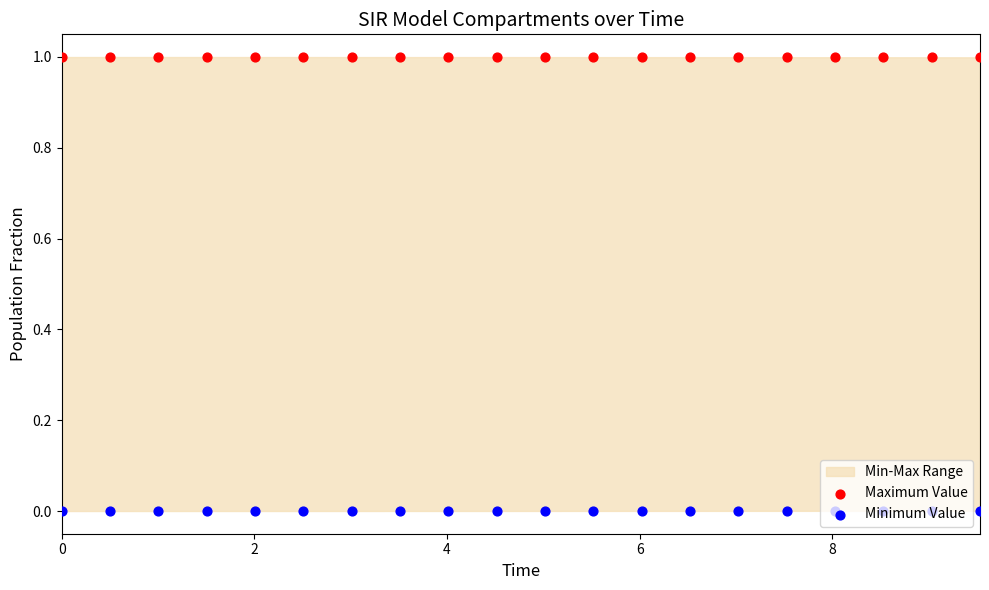

Which series has the largest total across all categories?

Maximum Value